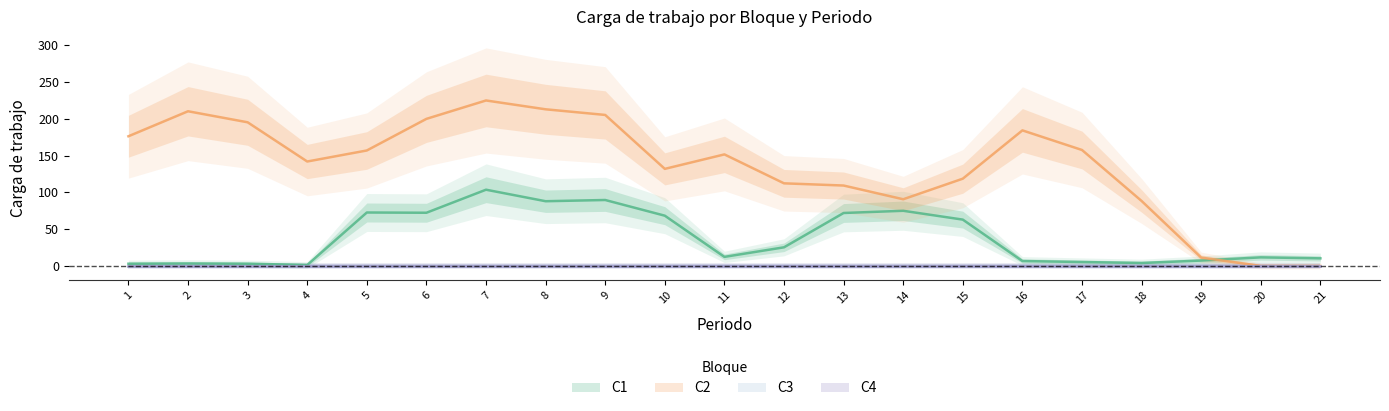

What is the sum of all C2 values?

2941